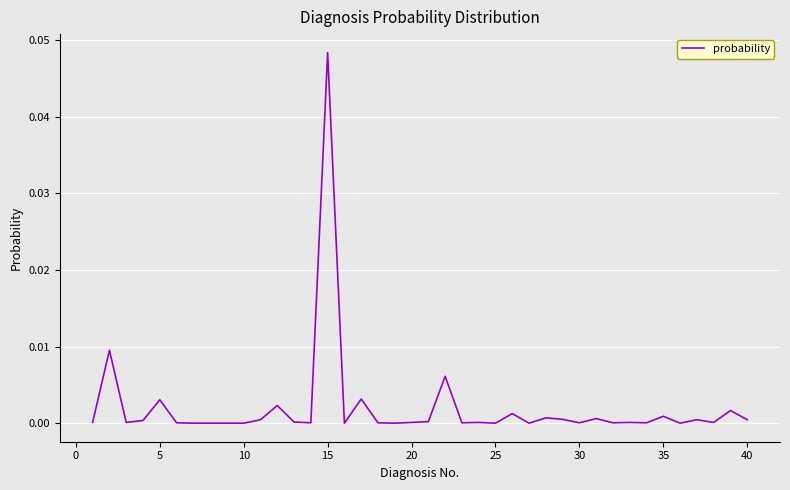

Which label corresponds to the largest value in the chart?

15